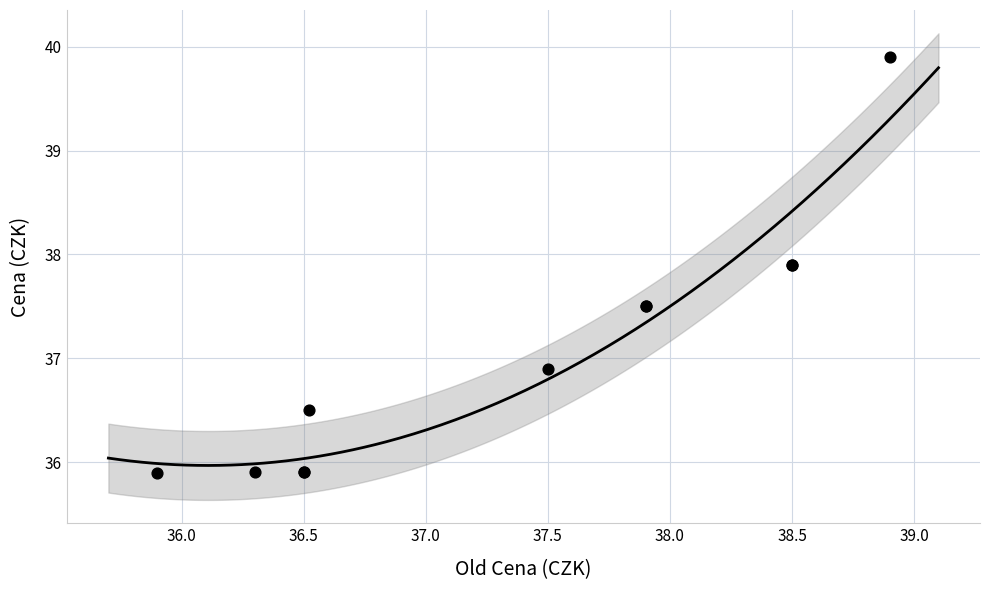

What Y value in the scatter plot is closest to 37?

36.9